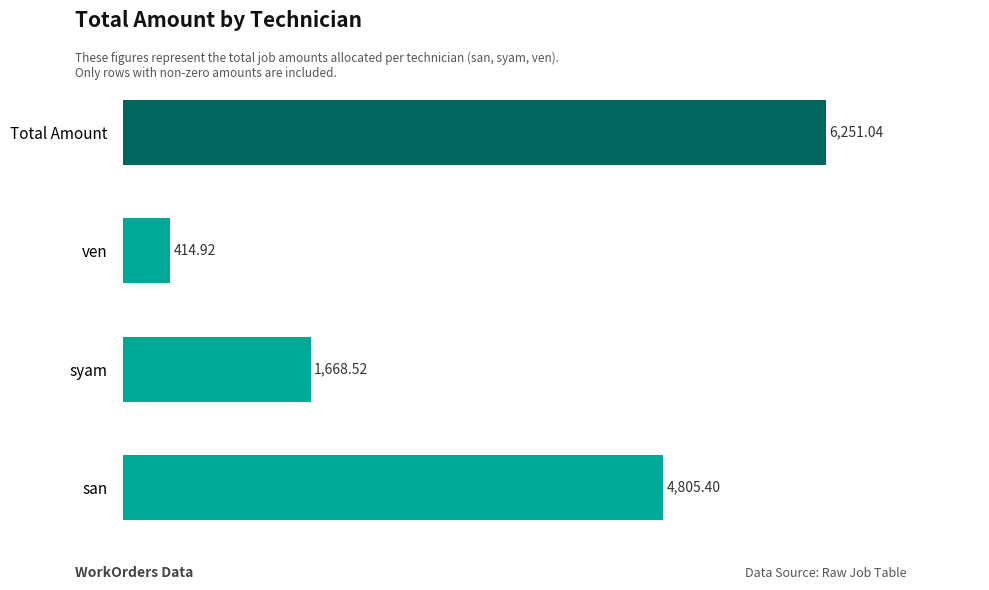

What is the change in value from san to ven?

-4390.5